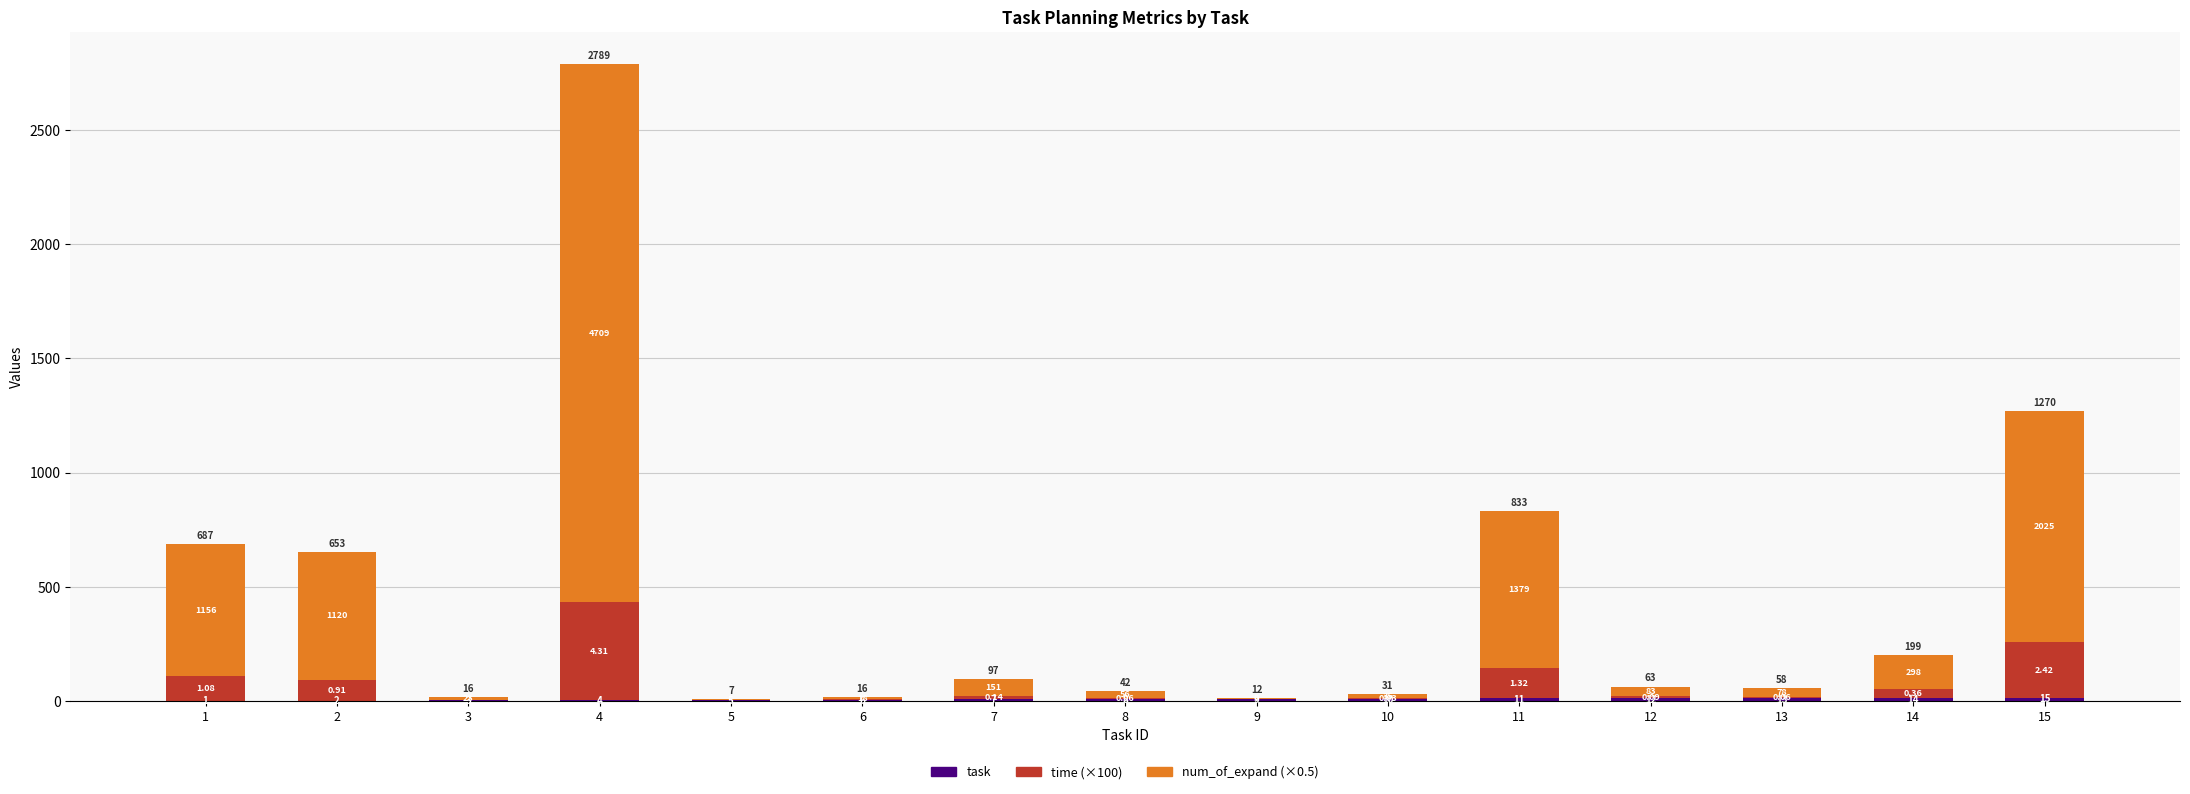

The task series shows 11.0 at 11. True or false?

True